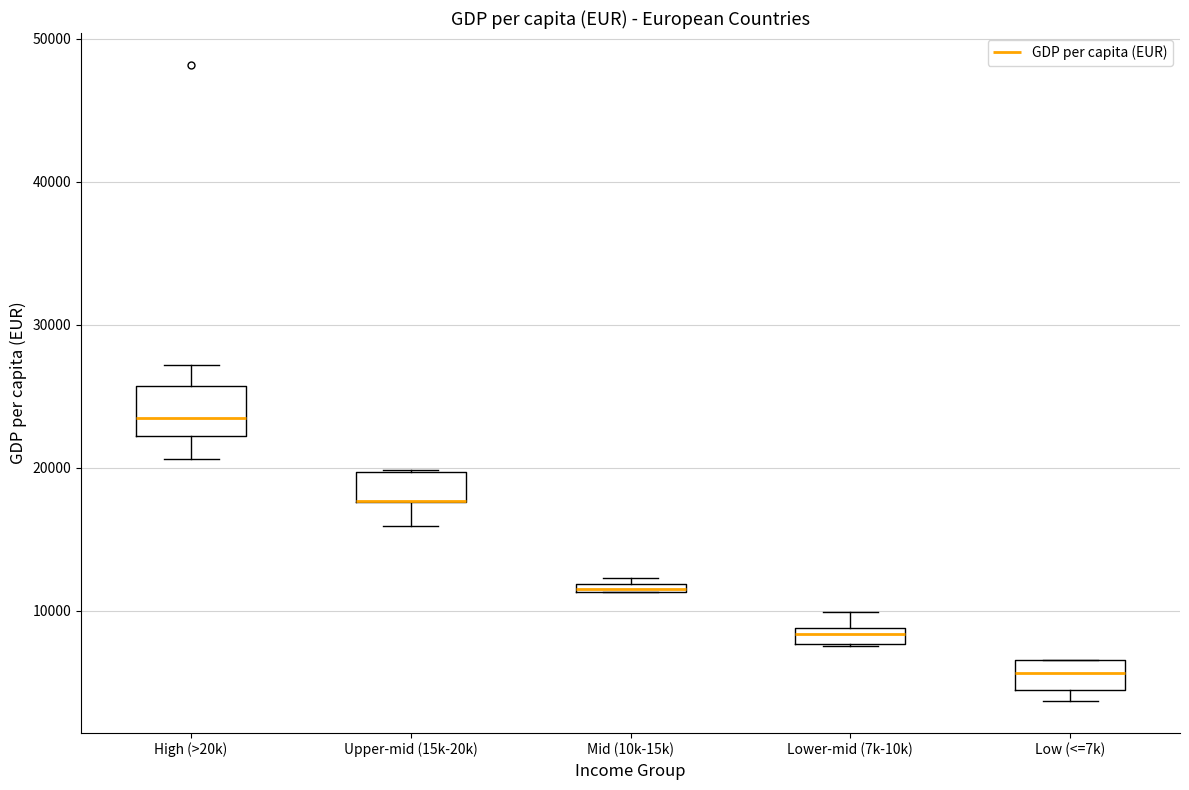

Where is the upper edge of the box for Mid (10k-15k) on the y-axis? The values are not printed on the chart, so give them approximately, as read against the axis.

12000